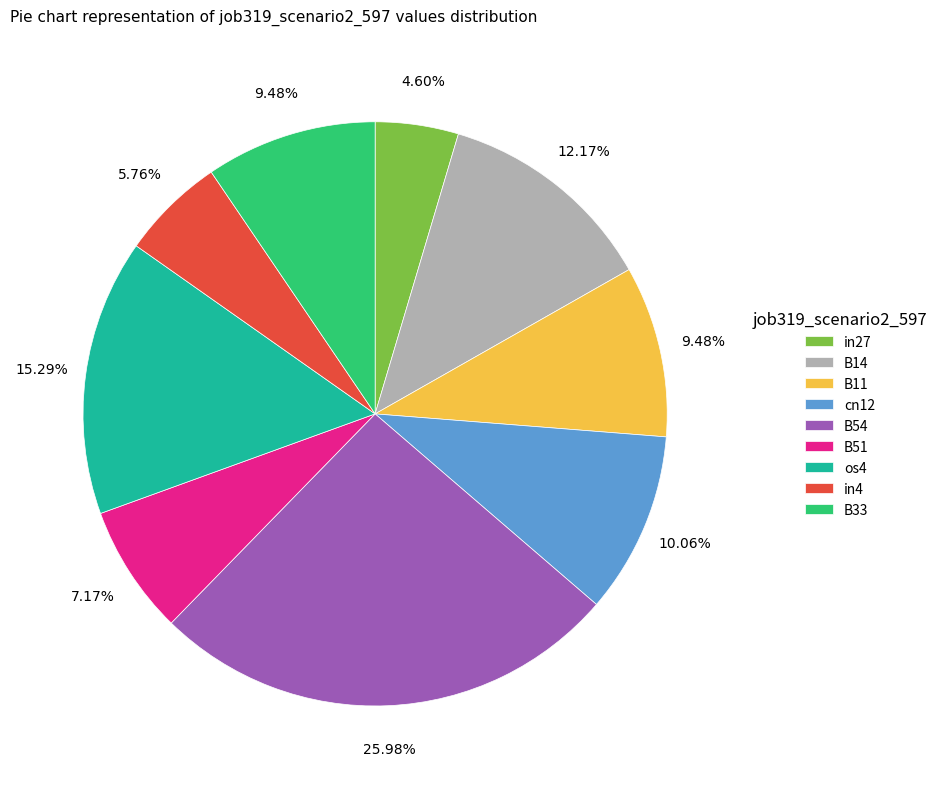

Which has a higher value, B54 or cn12?

B54